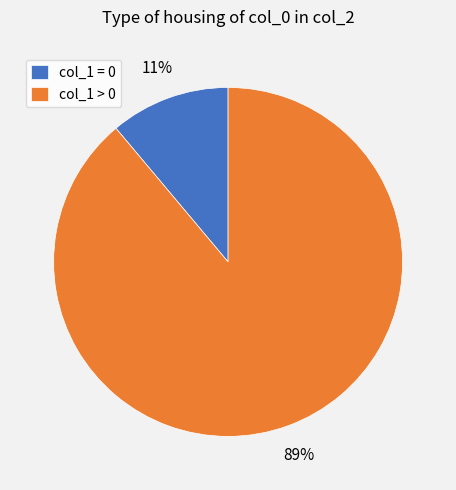

Between col_1 > 0 and col_1 = 0, which is larger?

col_1 > 0